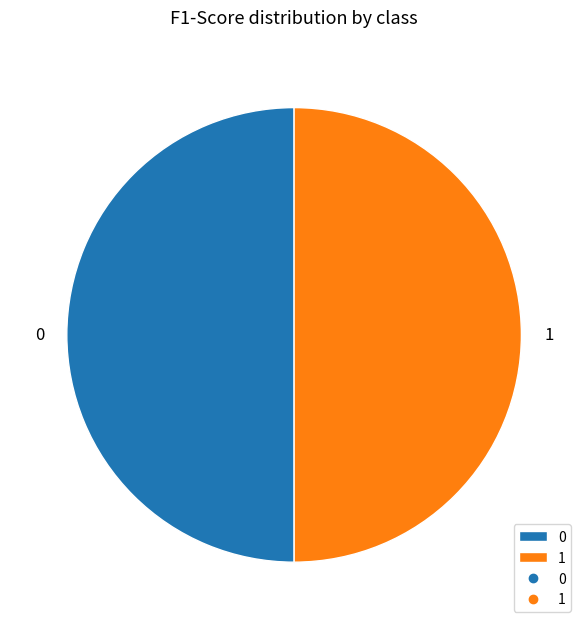

Do 1 and 0 together represent more than half of the pie?

Yes